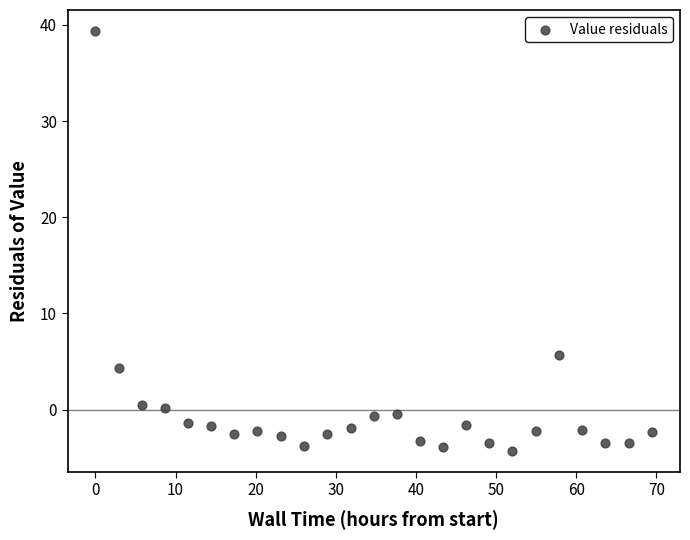

What Y value in the scatter plot is closest to 17?

5.7